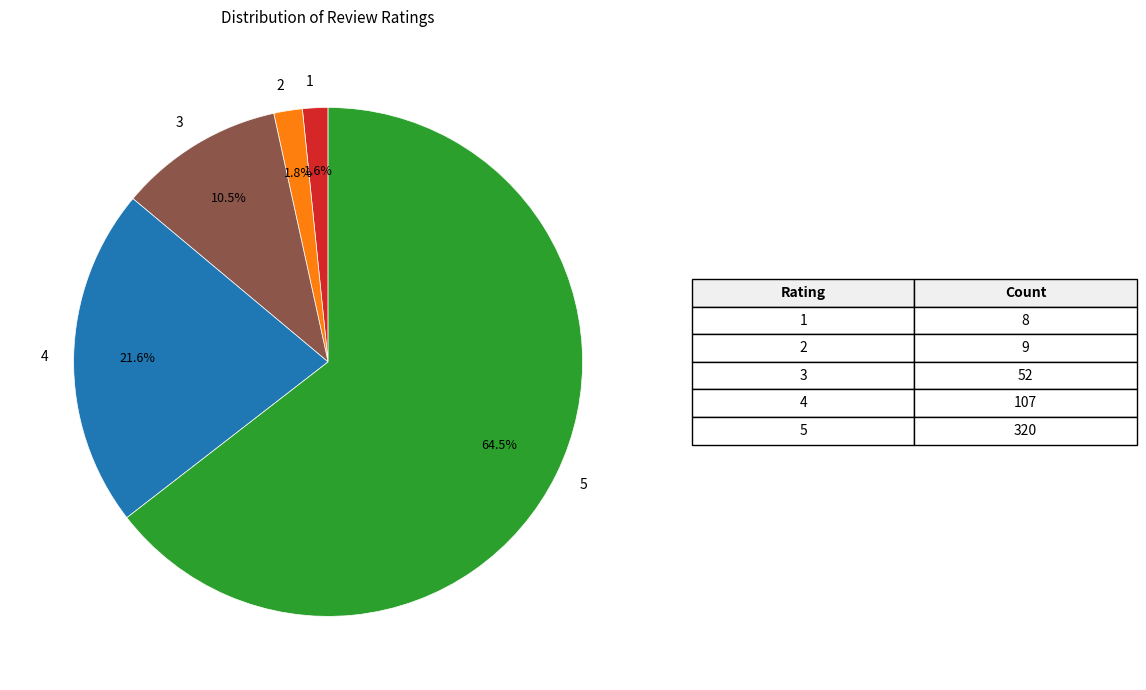

Is 5 the majority of the pie?

Yes